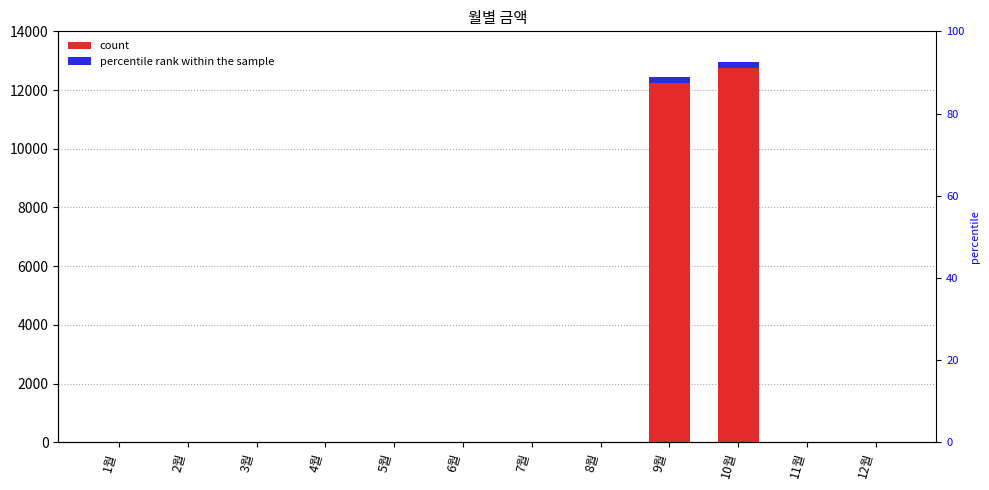

Rank the categories by value from highest to lowest.

10월, 9월, 1월, 2월, 3월, 4월, 5월, 6월, 7월, 8월, 11월, 12월